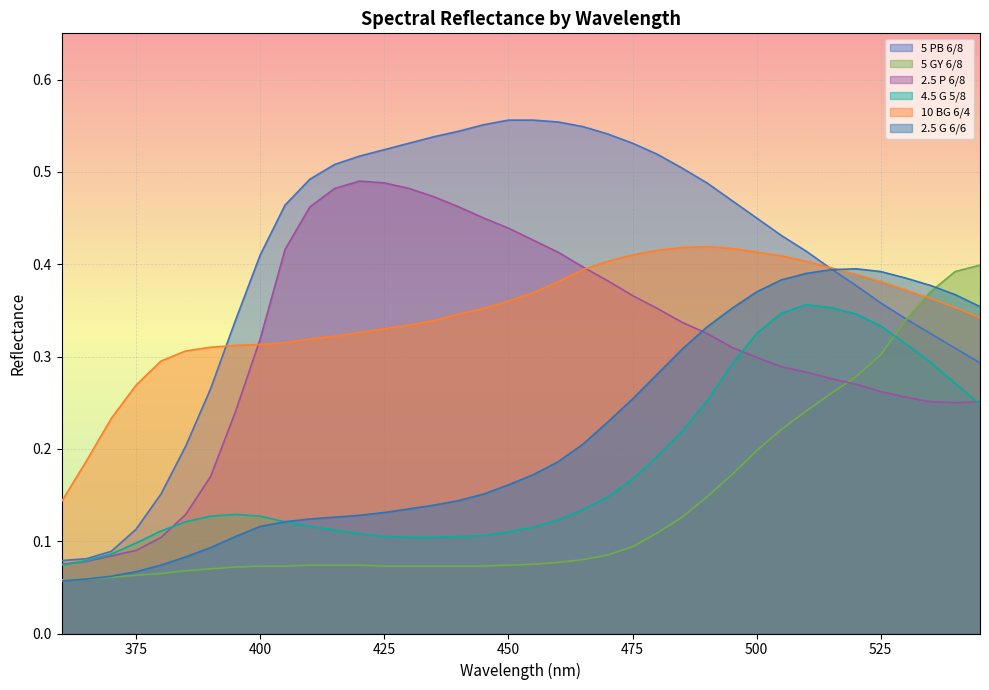

How many 4.5 G 5/8 values are between 0 and 1?

38